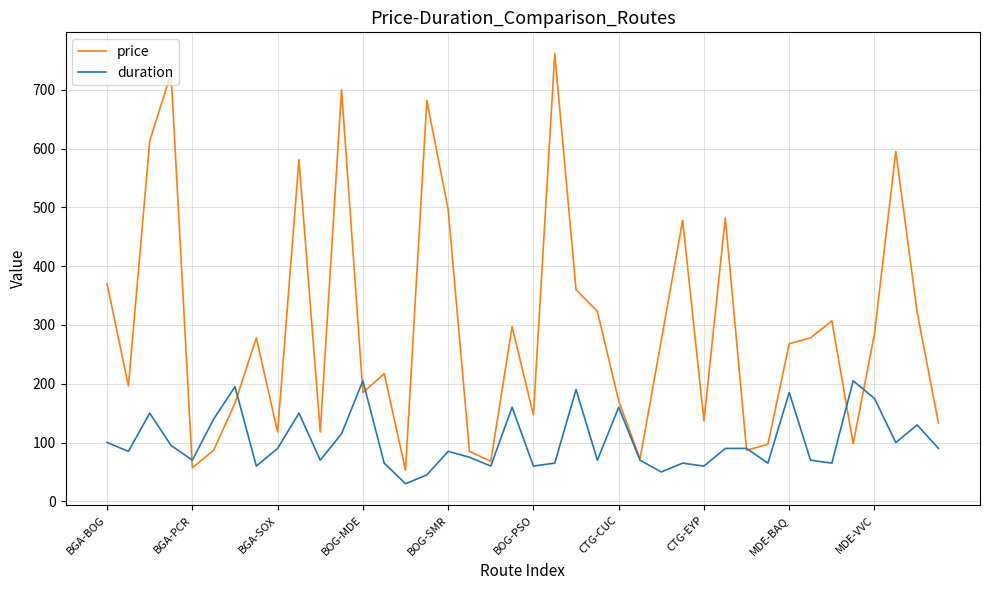

What is the difference between the maximum and second lowest values in the price series?

704